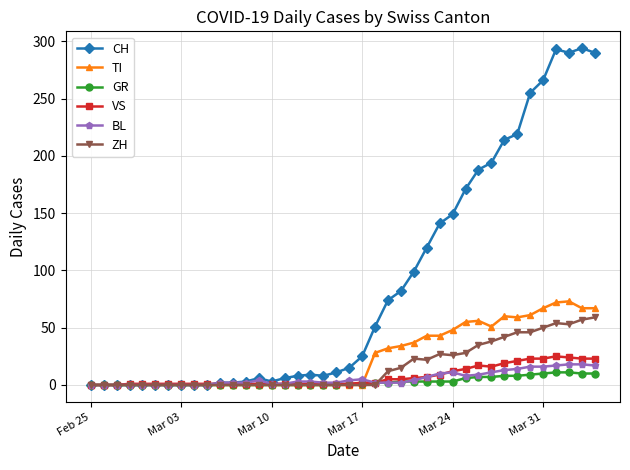

How many lines are shown in the chart?

6